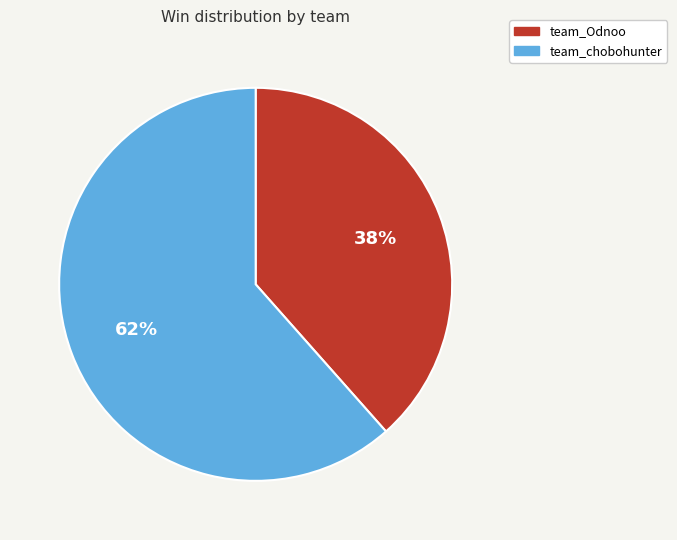

To the nearest percent, what portion does team_chobohunter represent?

62%